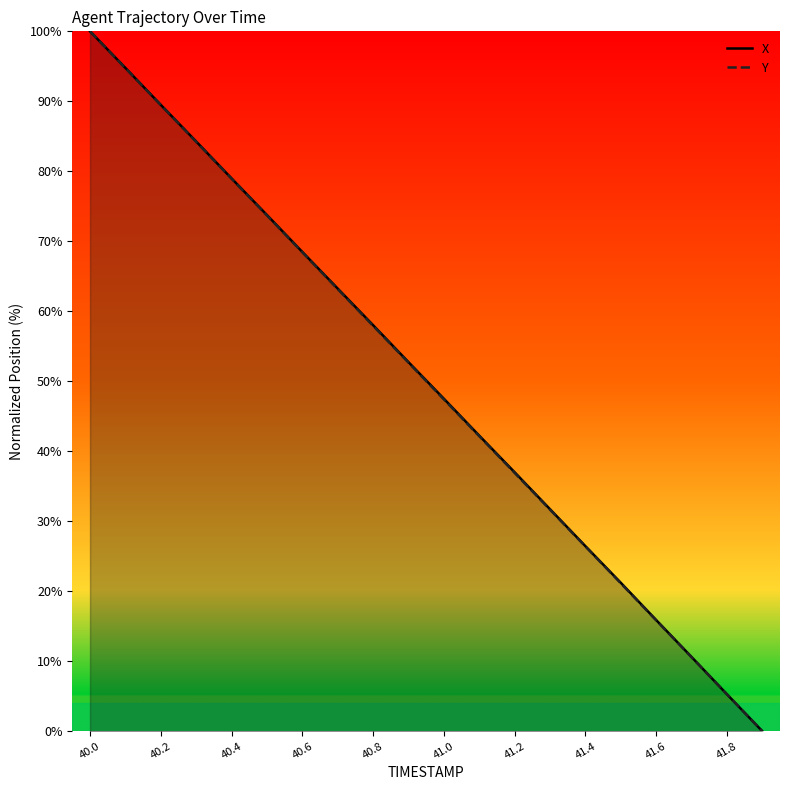

What are all the series names shown in the legend?

X, Y